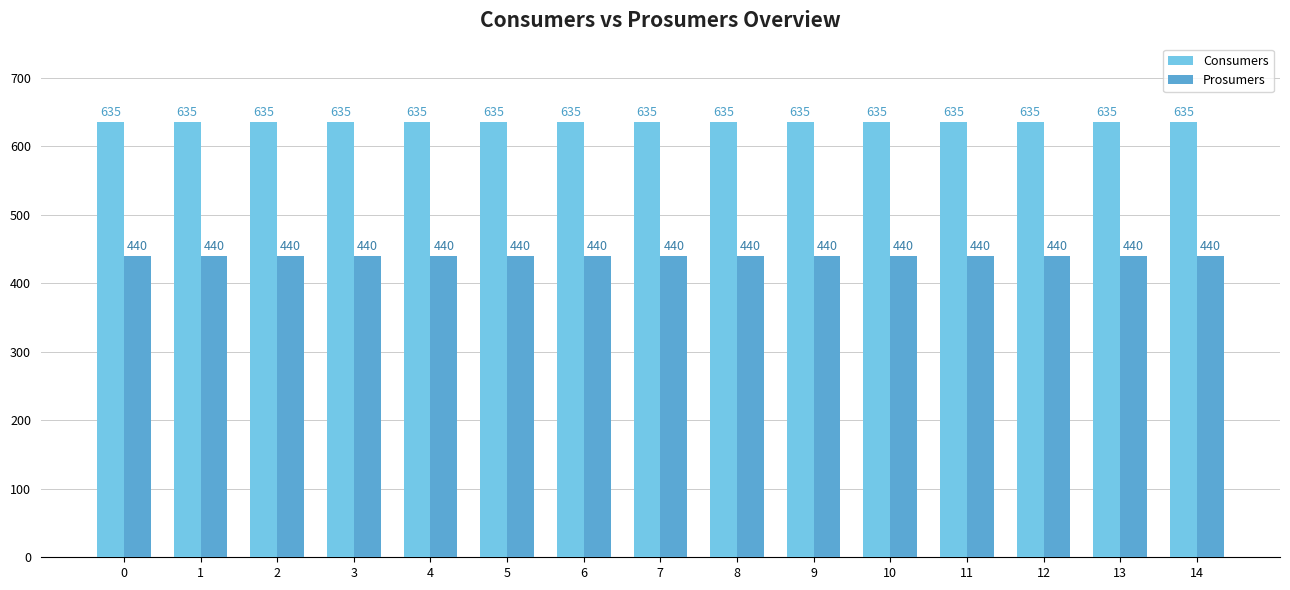

What is the difference between the highest and lowest values at 13?

195